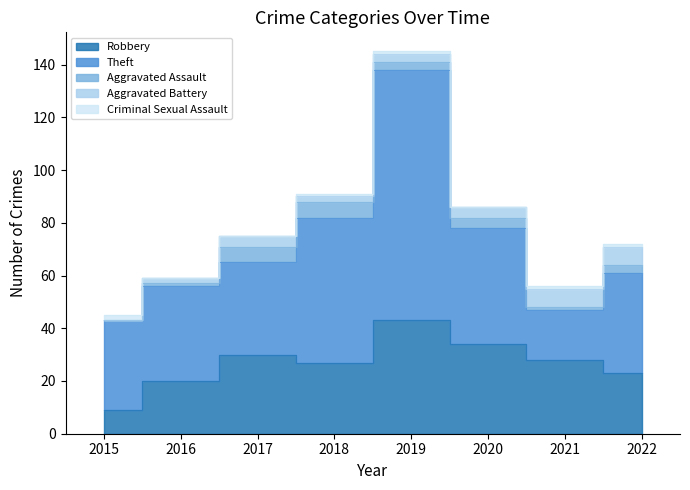

Rank the series by their maximum value, from highest to lowest.

Theft, Robbery, Aggravated Battery, Aggravated Assault, Criminal Sexual Assault